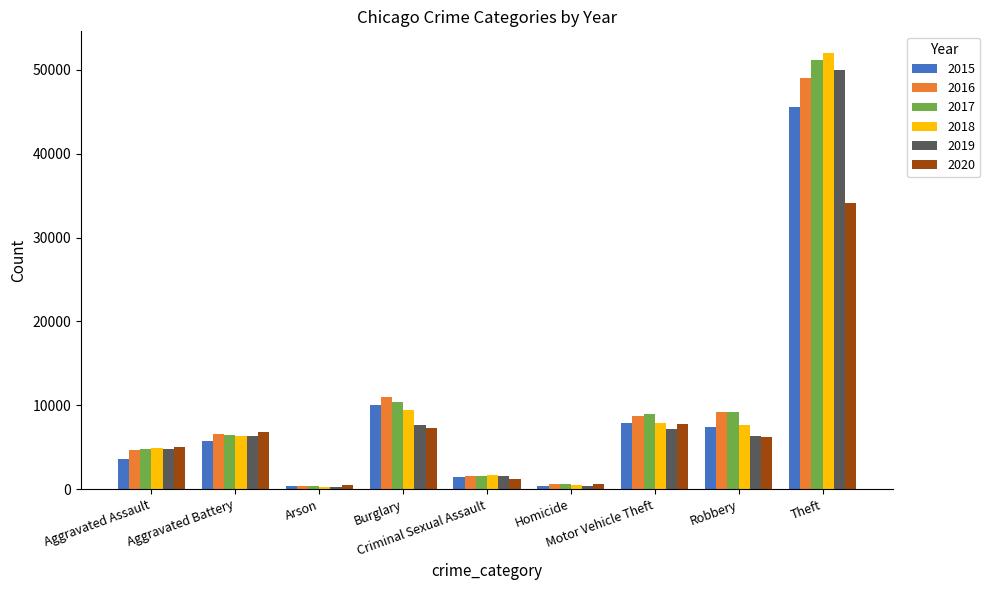

Which series has the widest spread of values?

2018